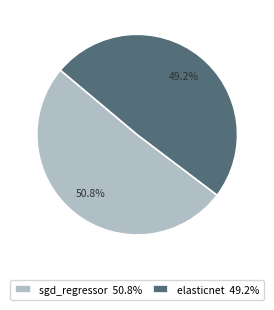

What percentage is NOT represented by elasticnet?

50.8%